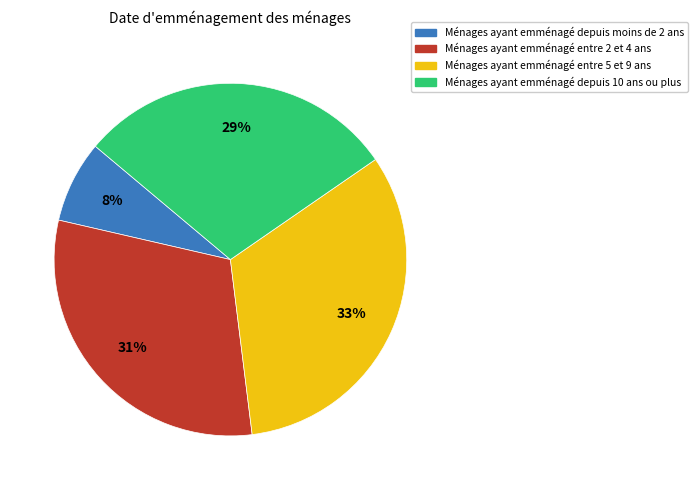

Is there any slice that represents more than half of the pie?

No